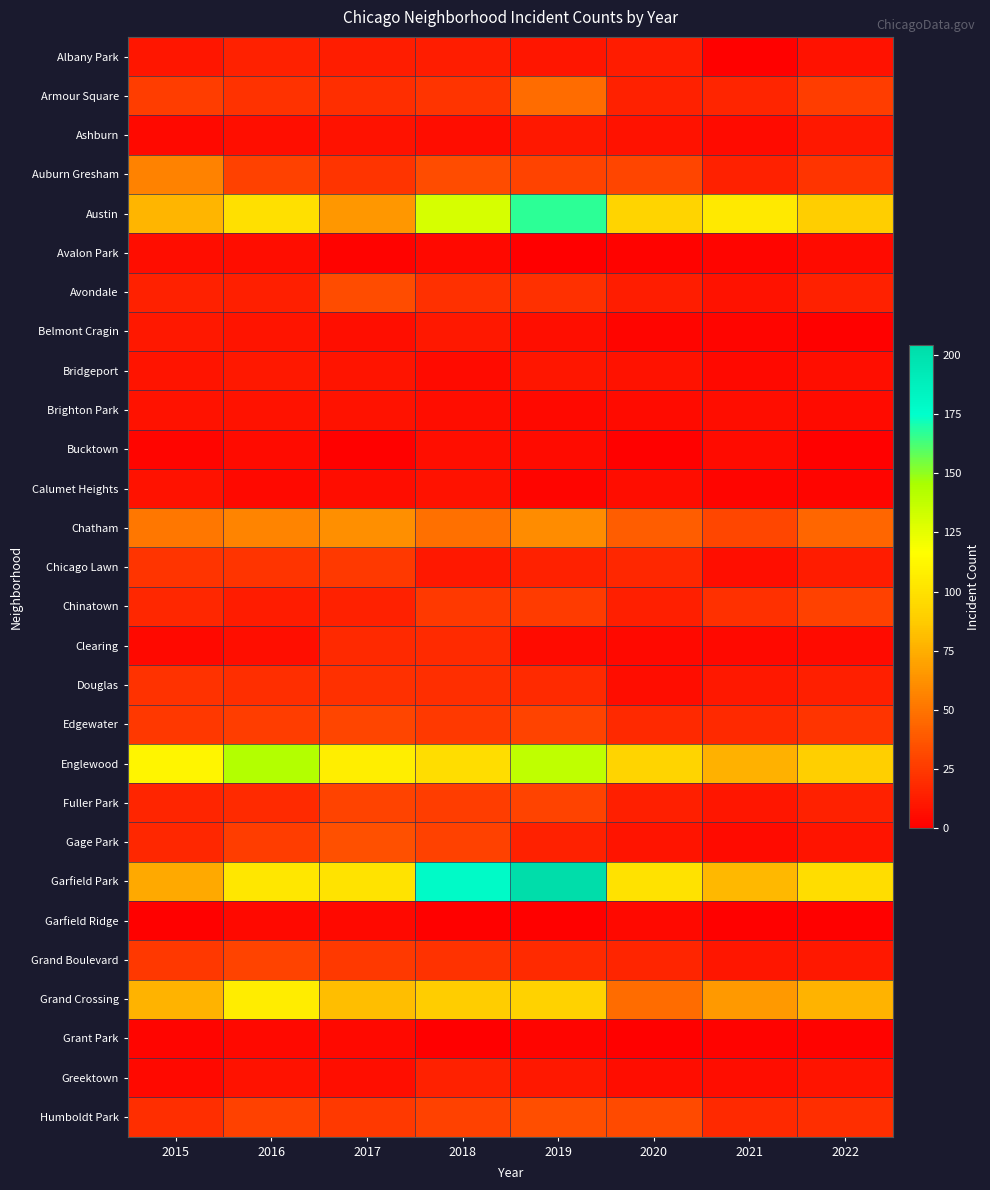

Which series has the largest total across all categories?

Garfield Park